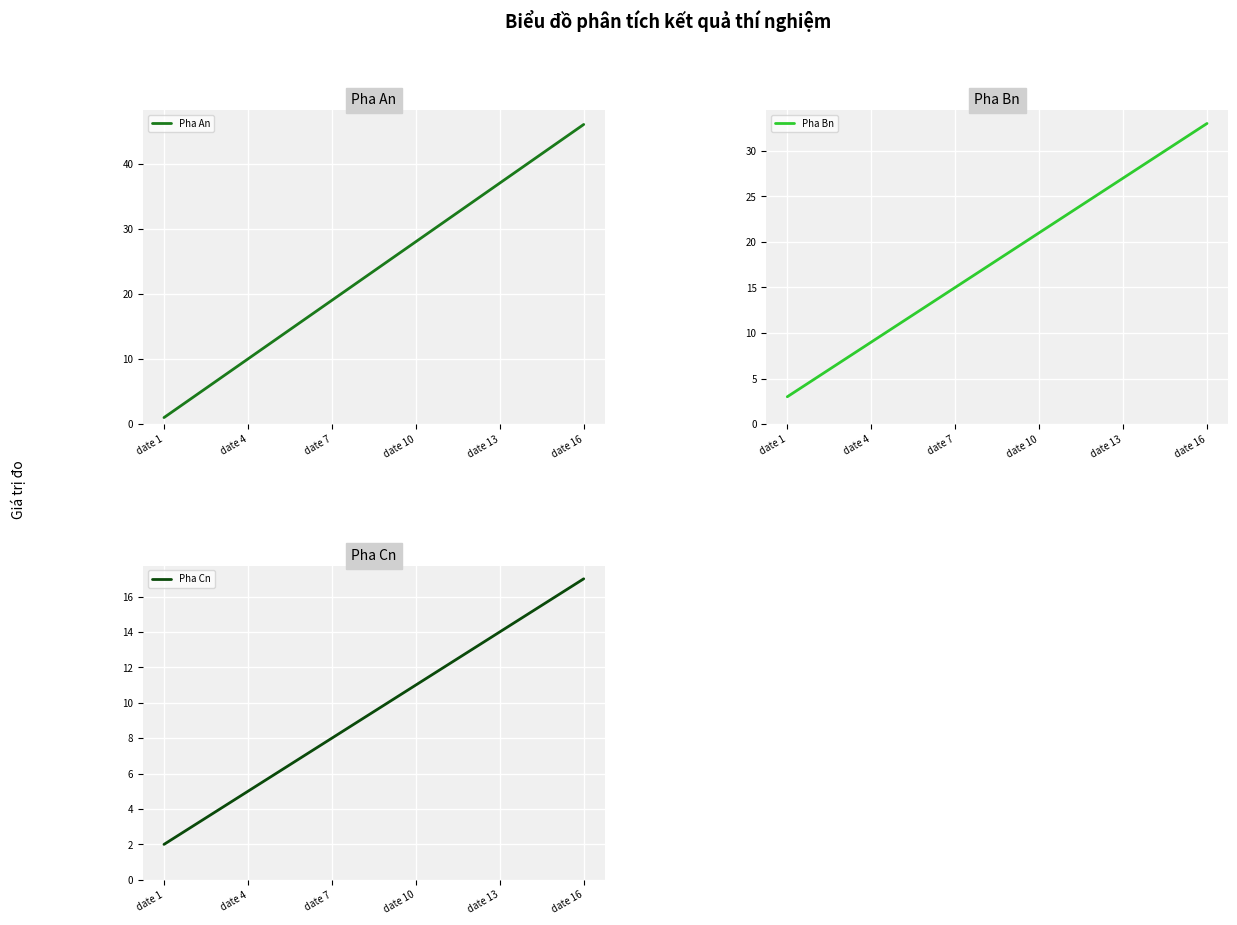

What is the value of the Pha An point at the 6th from the left?

16